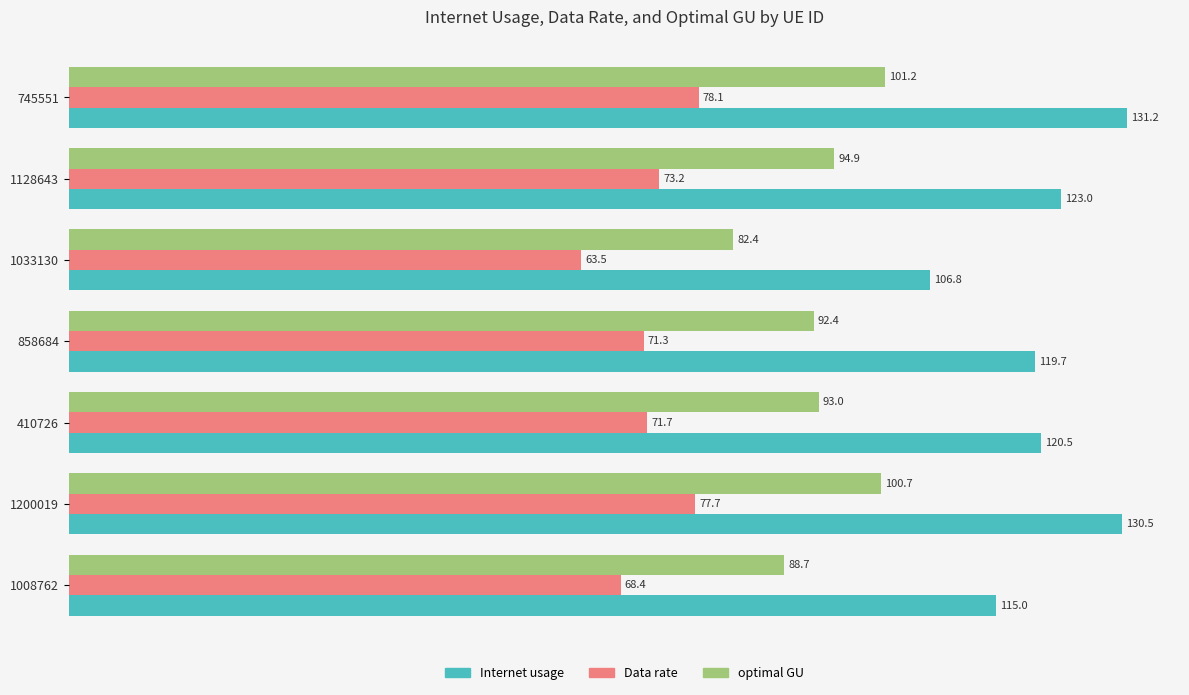

What is the average value of the Internet usage series?

121.0